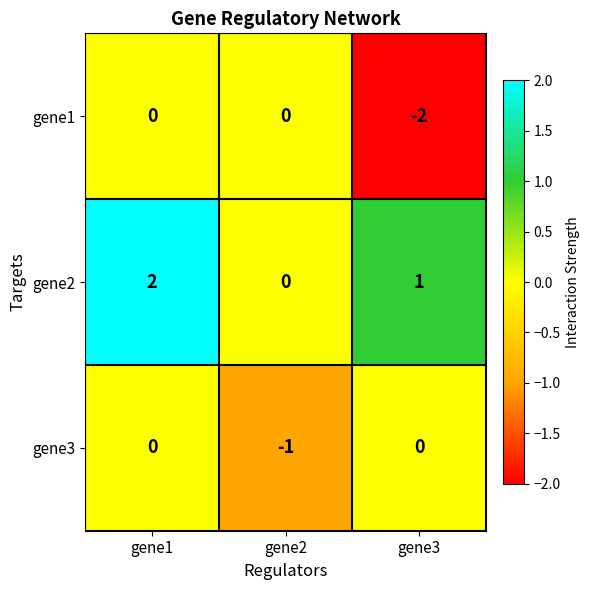

Reading right to left, list all the values displayed in this chart.

gene1: -2	0	0
gene2: 1	0	2
gene3: 0	-1	0